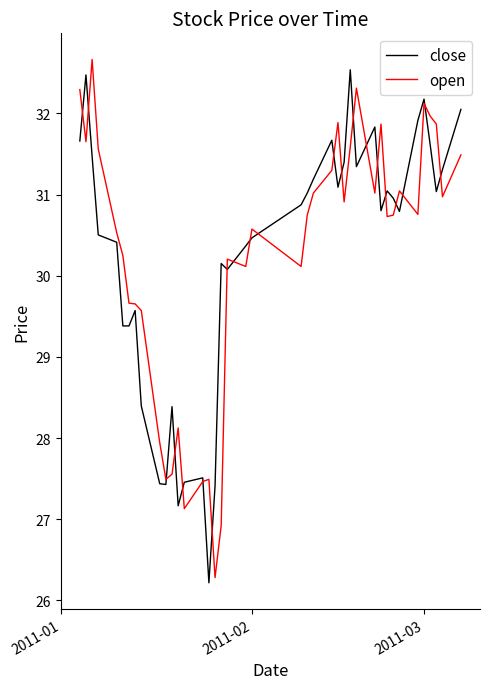

What is the difference between the maximum and minimum values in the close series?

6.3